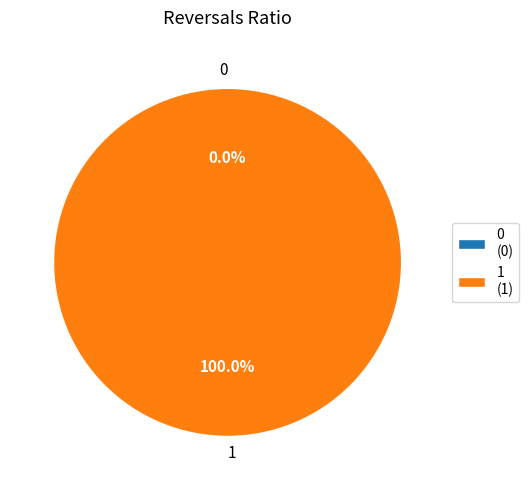

Count the number of slices in the pie.

2